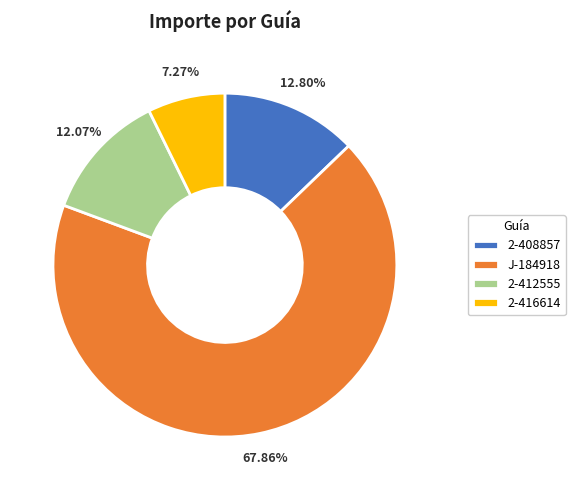

What percentage do 2-408857 and J-184918 together represent?

80.7%